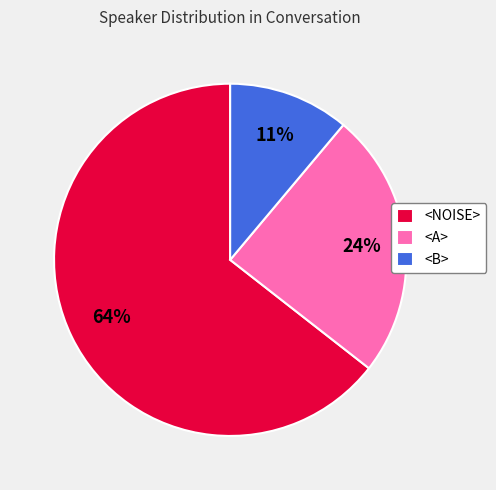

True or false: <NOISE> accounts for 57% of the total.

False